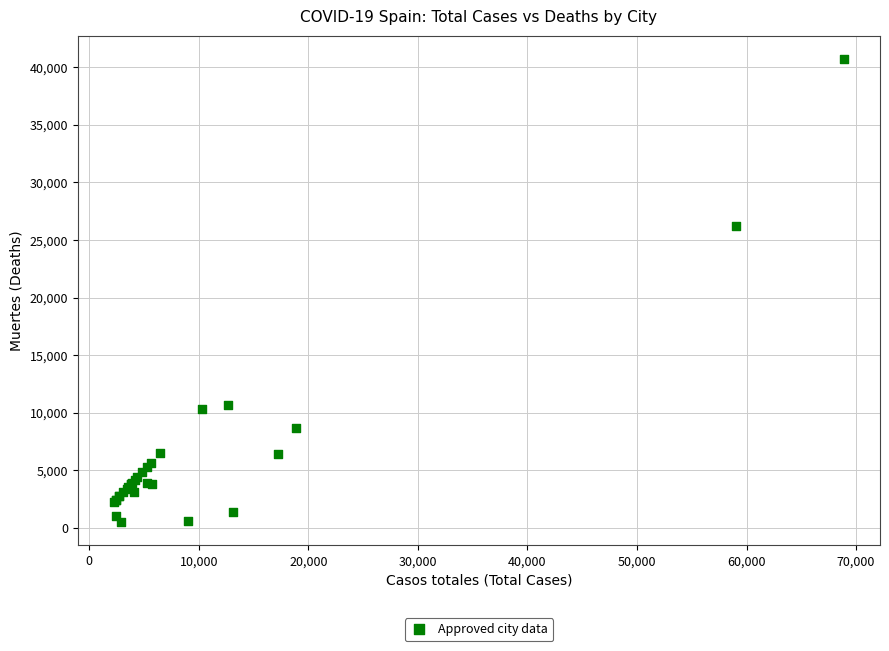

What Y value in the scatter plot is closest to 20611?

26203